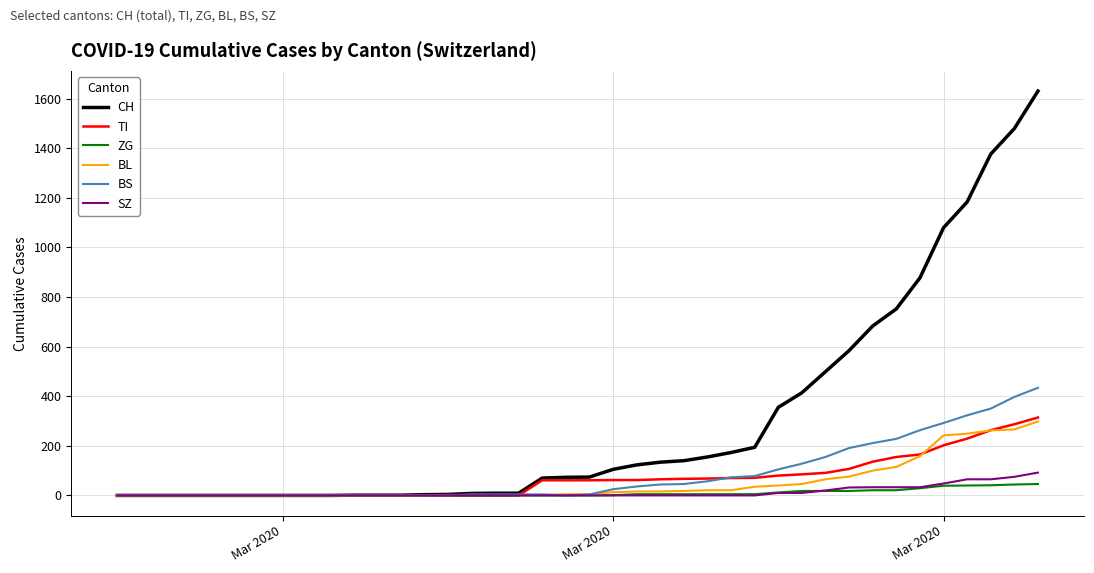

Which series has the largest total across all categories?

CH